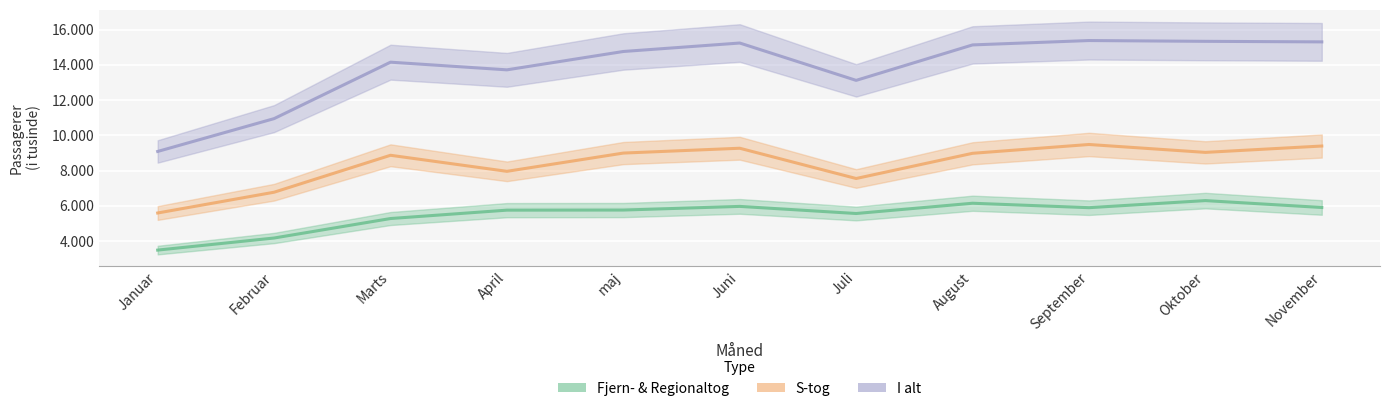

Reading left to right, what are all the values shown in this chart?

Fjern- & Regionaltog: 3490	4175	5280	5755	5761	5968	5565	6147	5895	6297	5906
S-tog: 5594	6772	8867	7957	8992	9266	7550	8979	9479	9031	9392
I alt: 9084	10946	14147	13712	14753	15233	13115	15126	15374	15329	15298